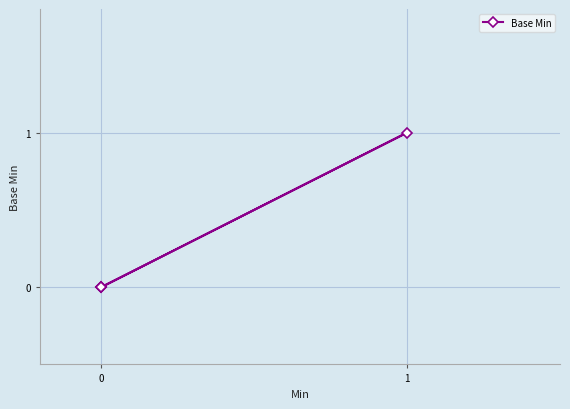

What is the difference between the maximum and minimum values?

1